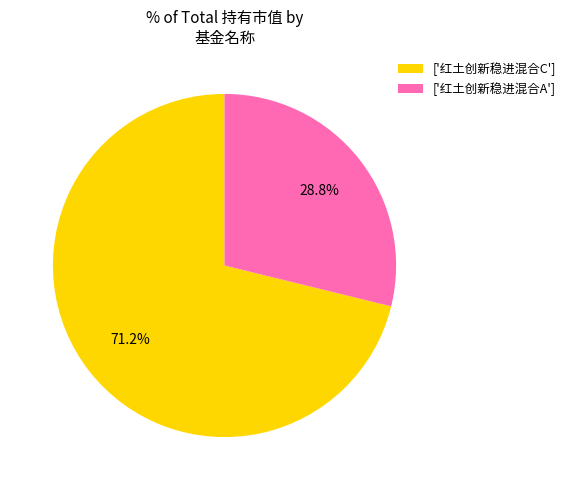

Count the number of slices in the pie.

2